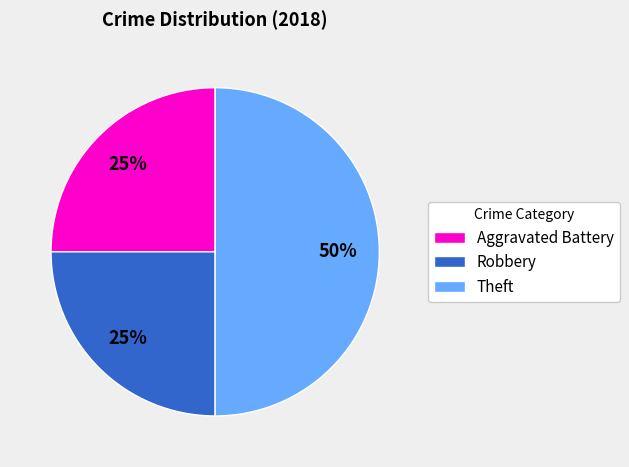

The Theft slice represents 59% of the pie. True or false?

False